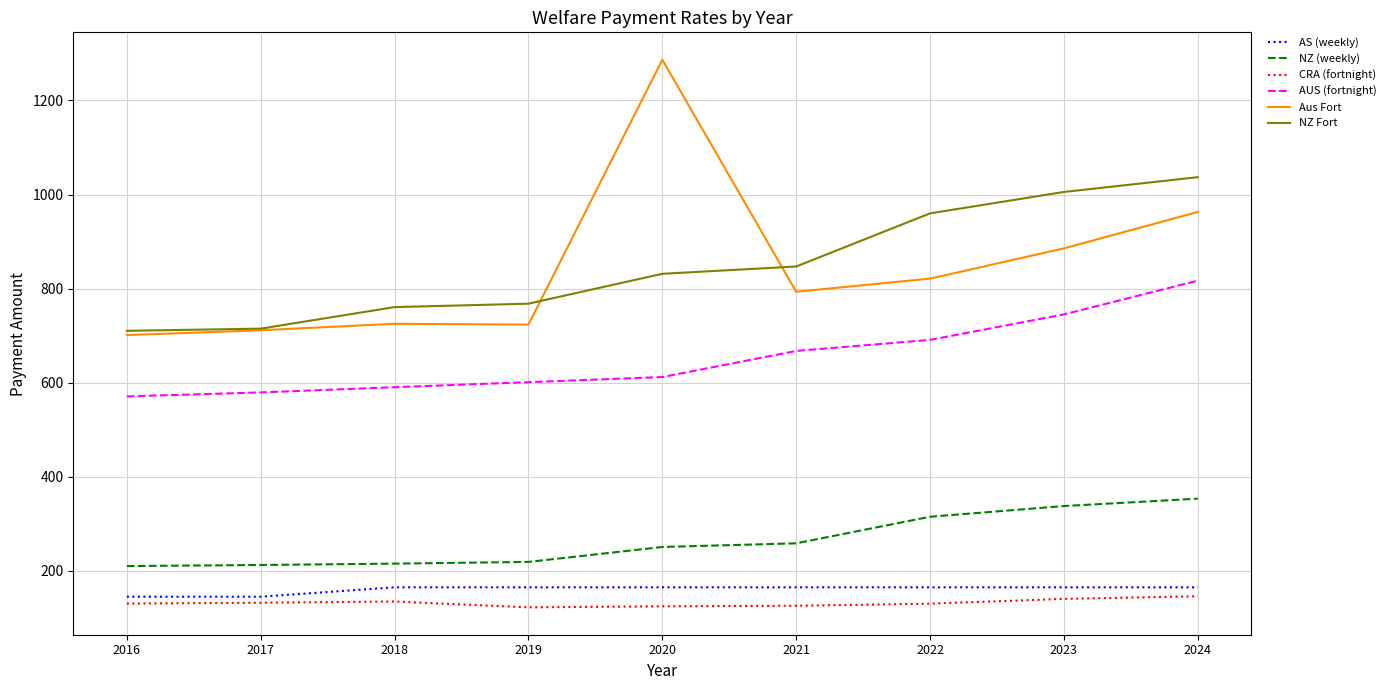

Which label corresponds to the largest value in the chart?

2020